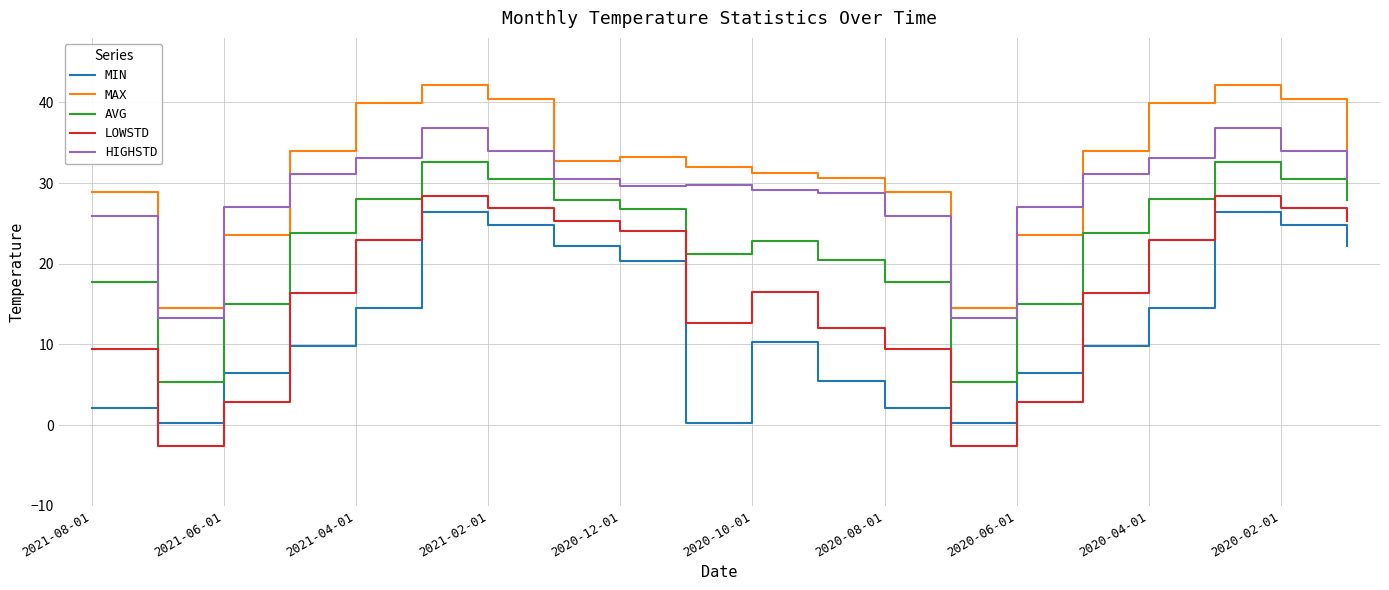

In HIGHSTD, how many points are lower than both neighbors (excluding endpoints)?

3